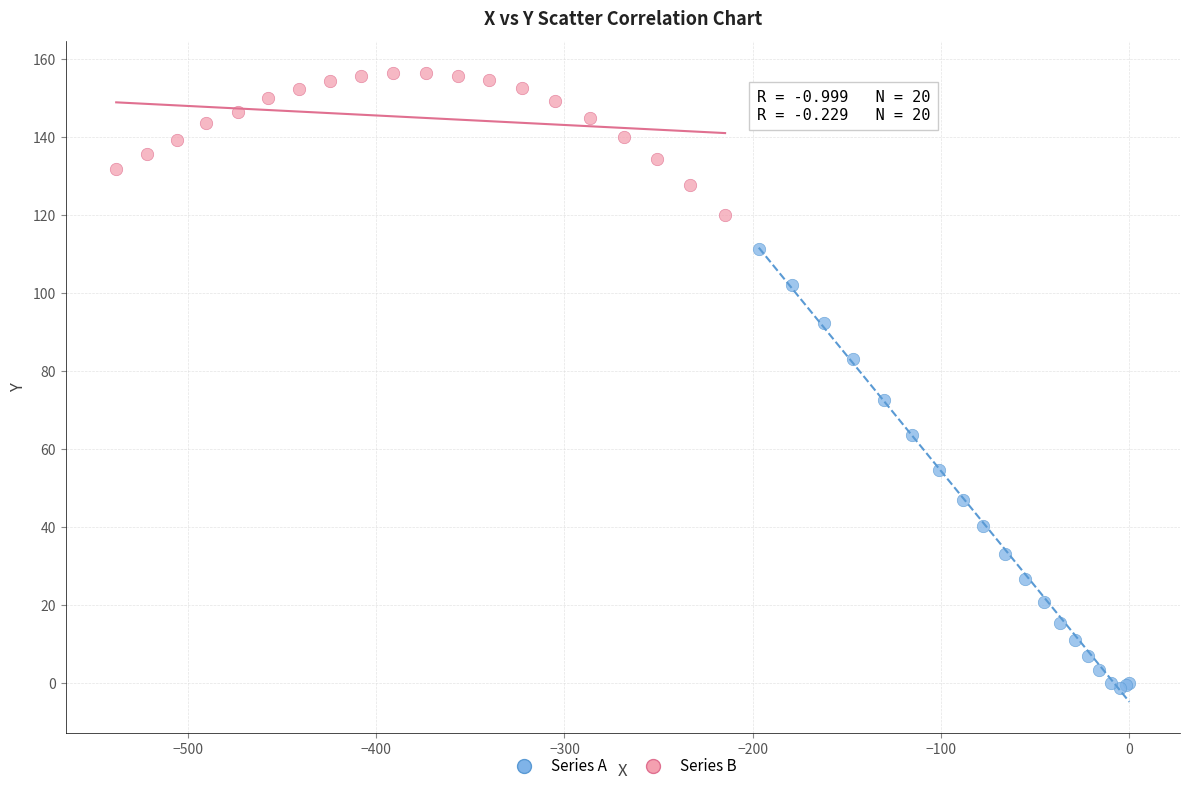

Which series contains the highest Y value?

Series B